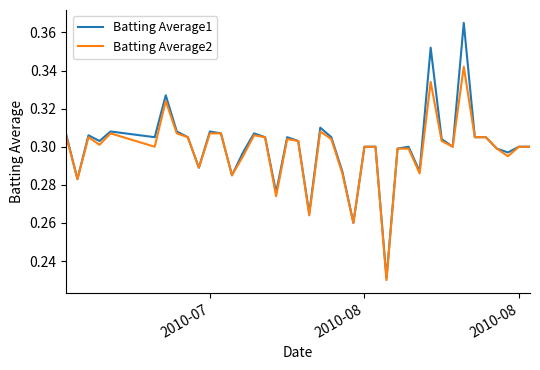

Which series has the largest range (max minus min)?

Batting Average1